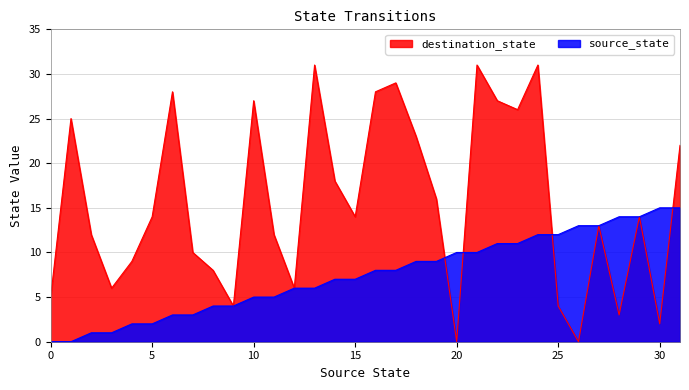

Rank the series by their maximum value, from lowest to highest.

source_state, destination_state